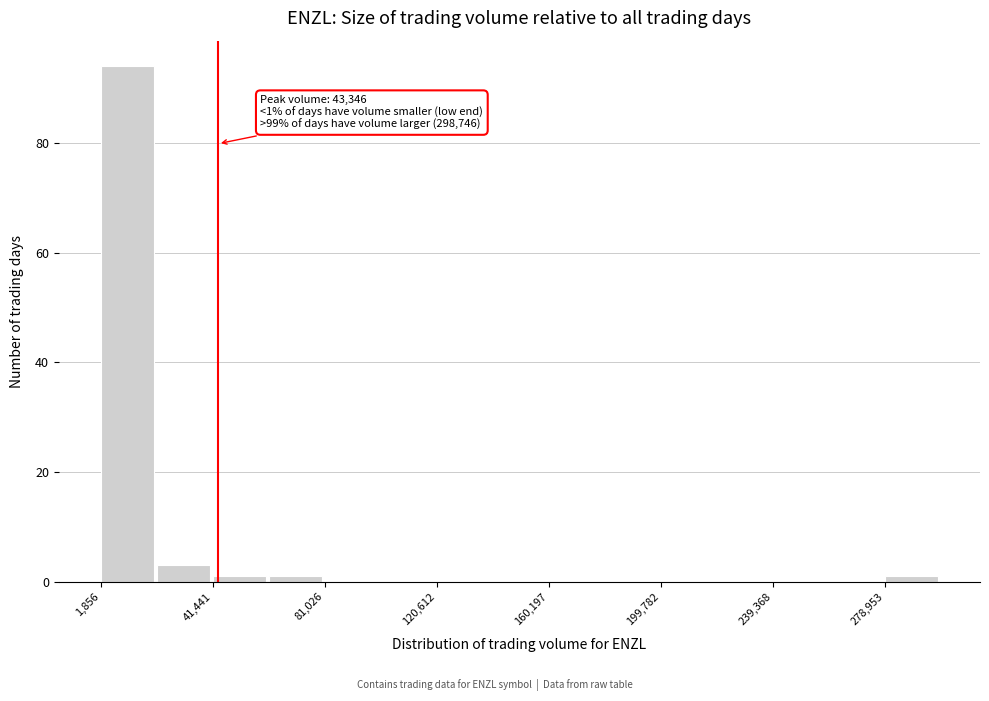

Read against the x-axis, roughly where is the centre of the tallest bar?

10000